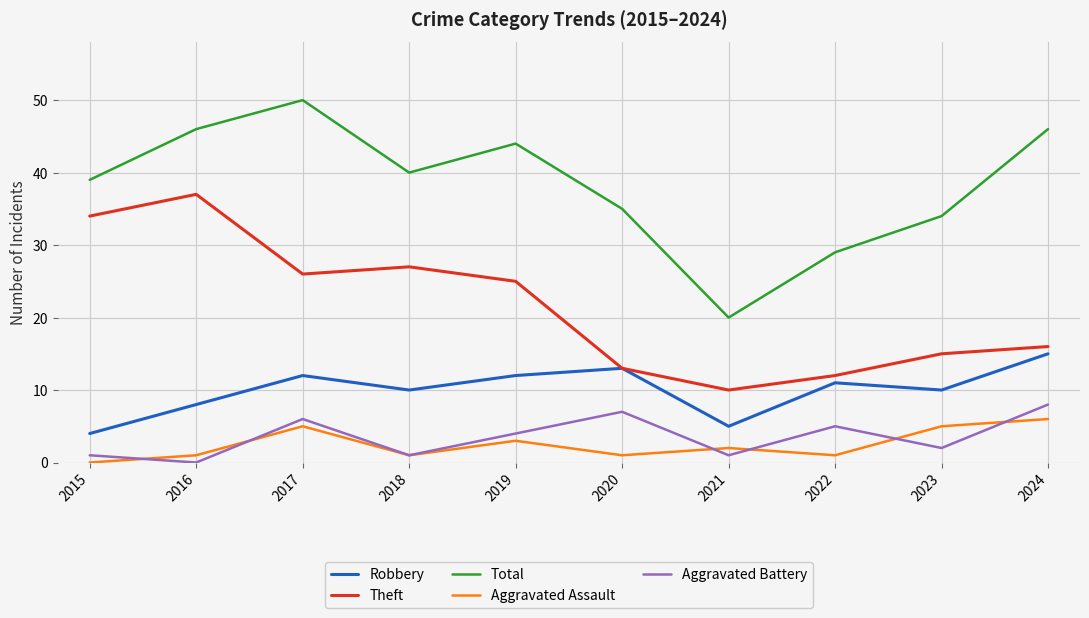

What is the approximate value of Aggravated Assault at 2024?

6